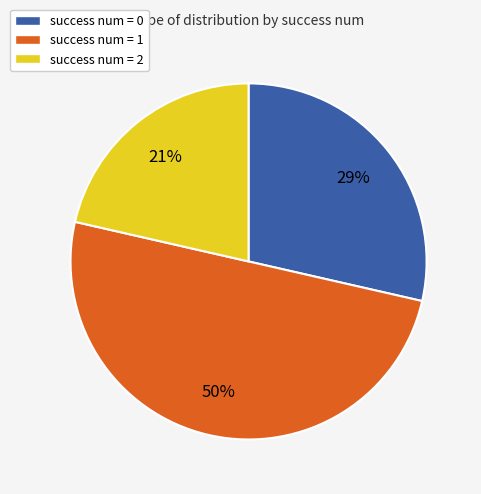

Is it true that success num = 0 is 20% of the pie?

False